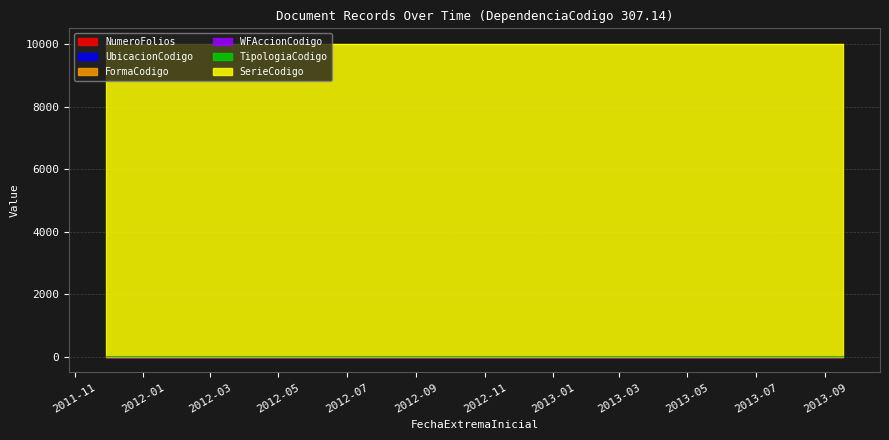

What is the sum of the FormaCodigo values at 20 and 8?

2